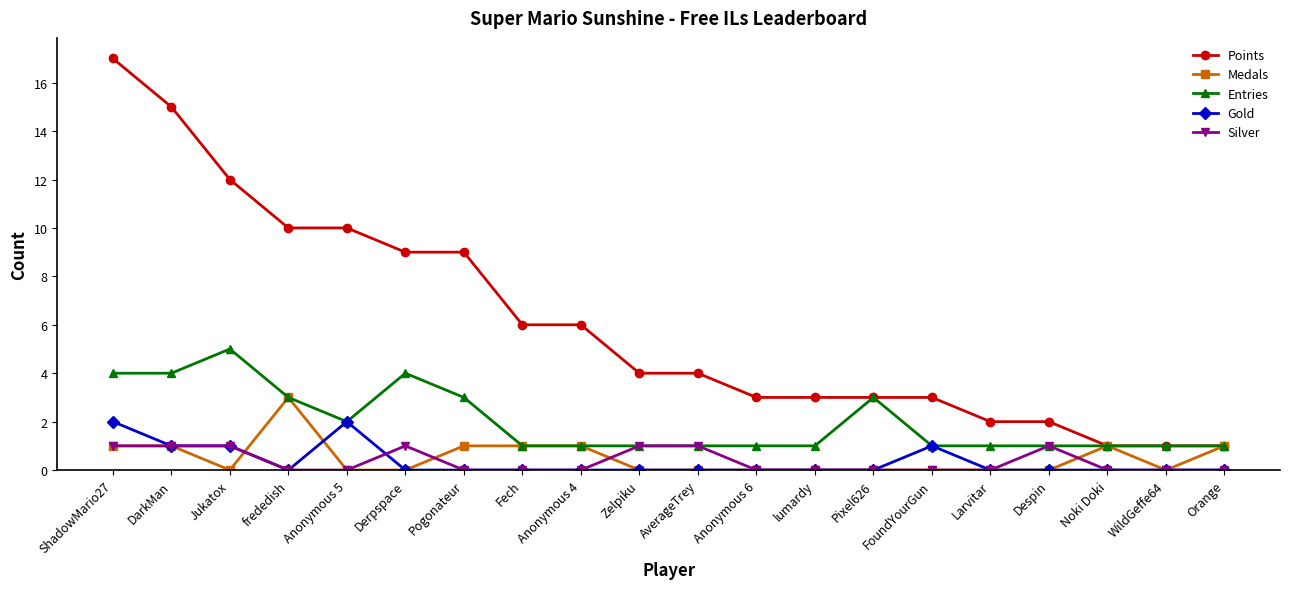

What is the difference between the second highest and second lowest values in the Points series?

14